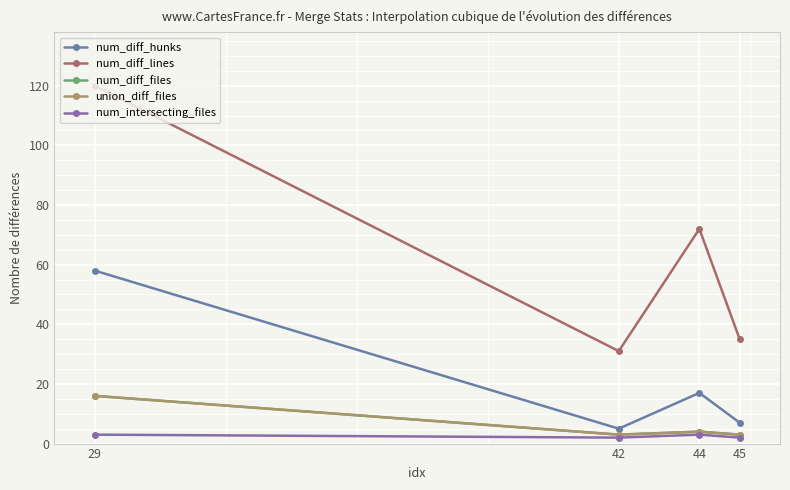

Reading left to right, list all the values displayed in this chart.

num_diff_hunks: 58	5	17	7
num_diff_lines: 120	31	72	35
num_diff_files: 16	3	4	3
union_diff_files: 16	3	4	3
num_intersecting_files: 3	2	3	2